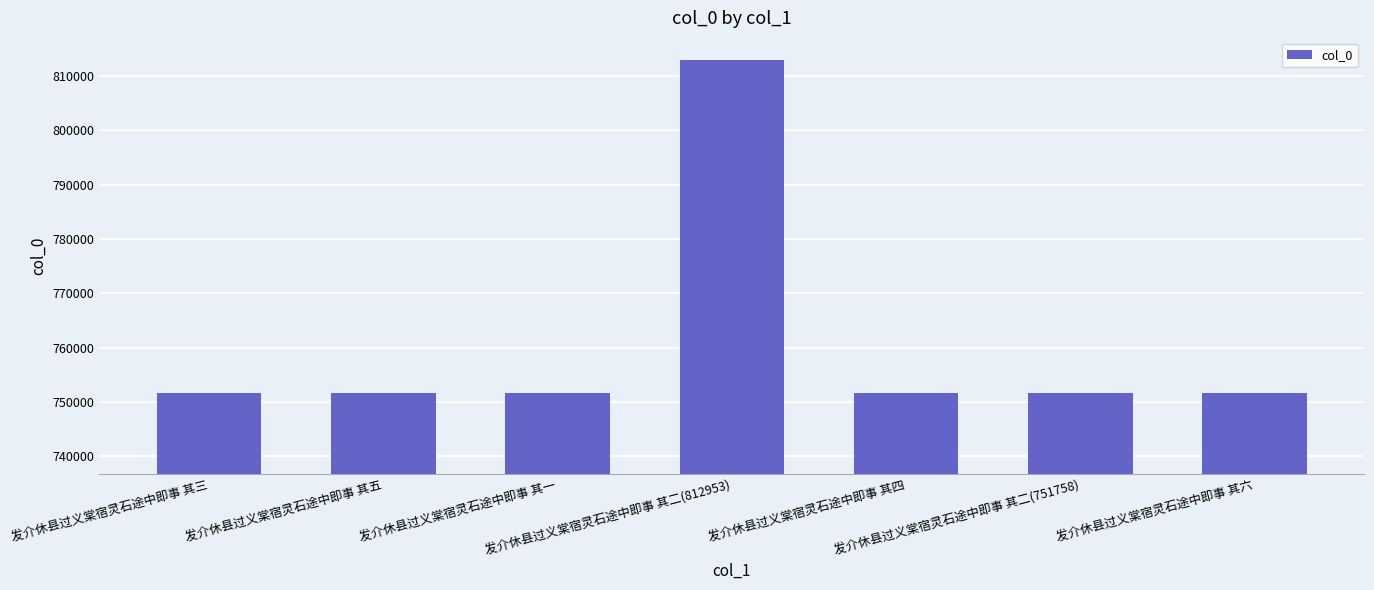

What is the greatest value displayed?

812953